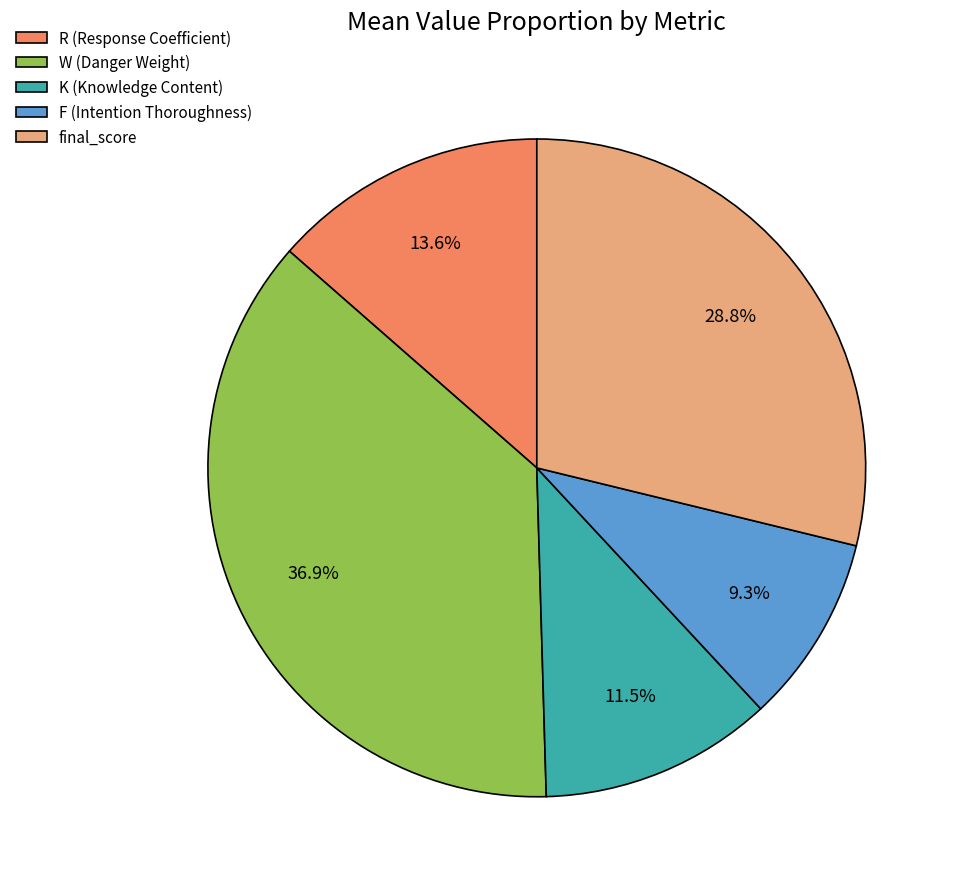

To the nearest percent, what portion does F (Intention Thoroughness) represent?

9%